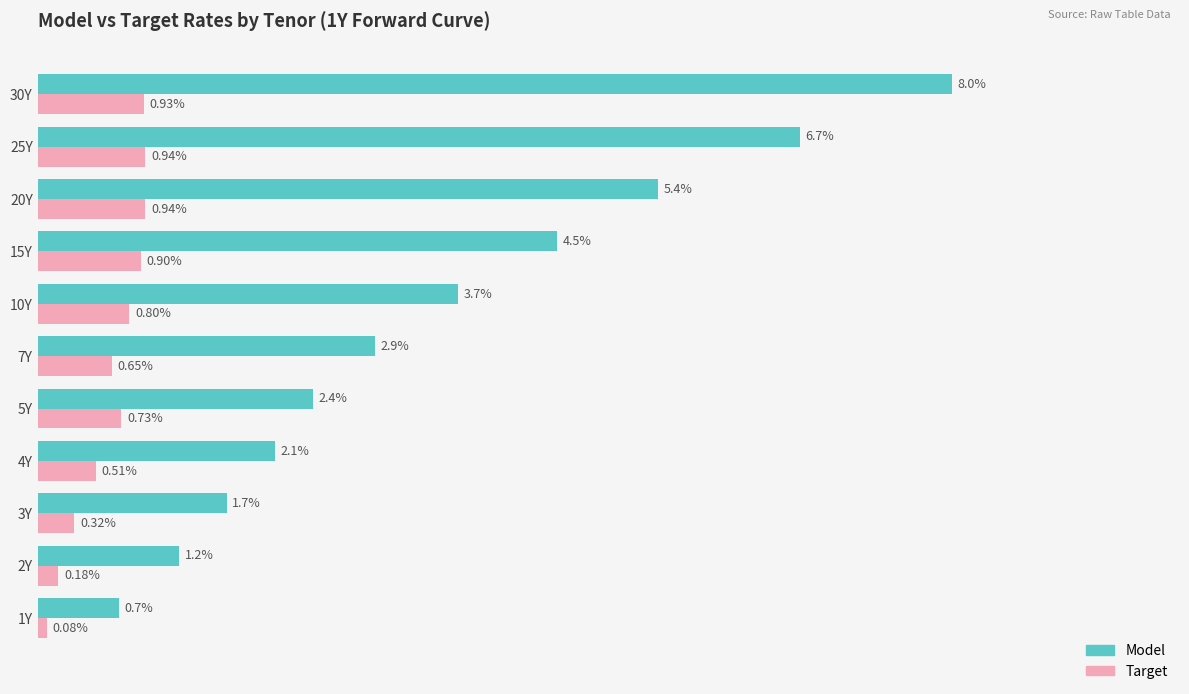

What are all the series names shown in the legend?

Model, Target